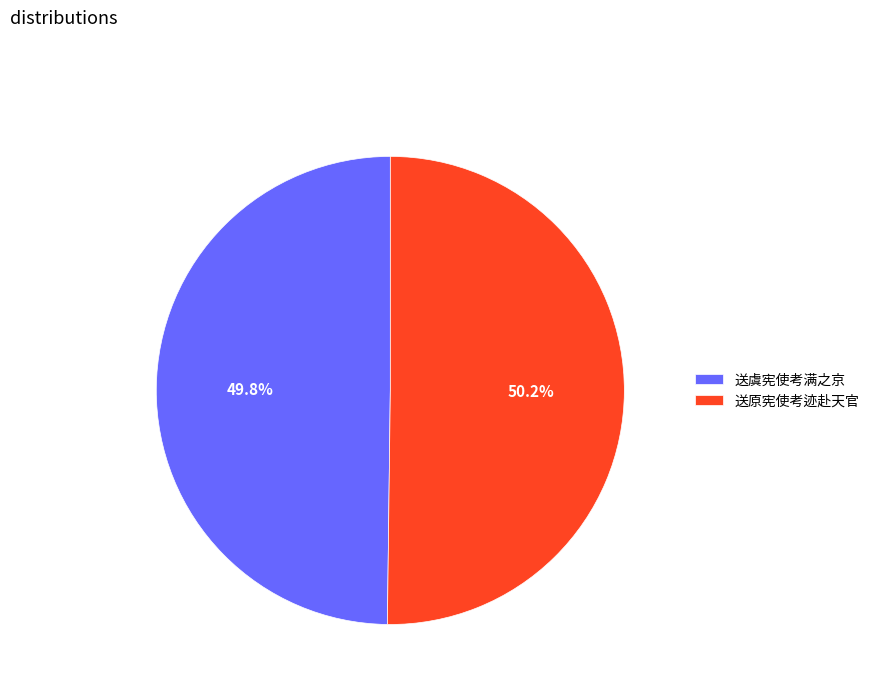

Do 送虞宪使考满之京 and 送原宪使考迹赴天官 together represent more than half of the pie?

Yes